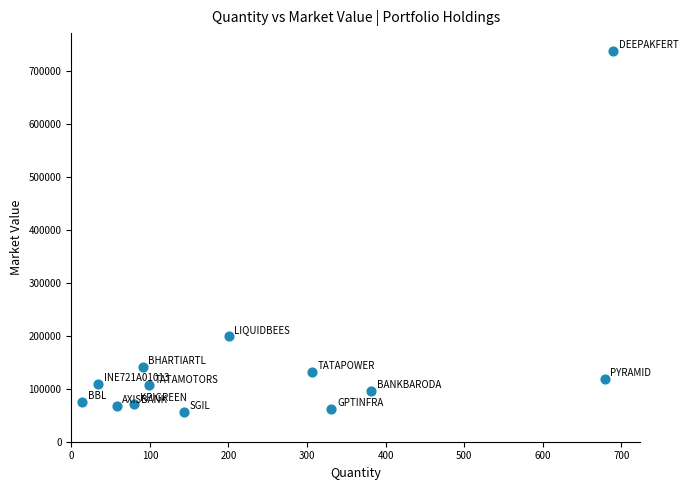

What Y value in the scatter plot is closest to 397151?

200520.0